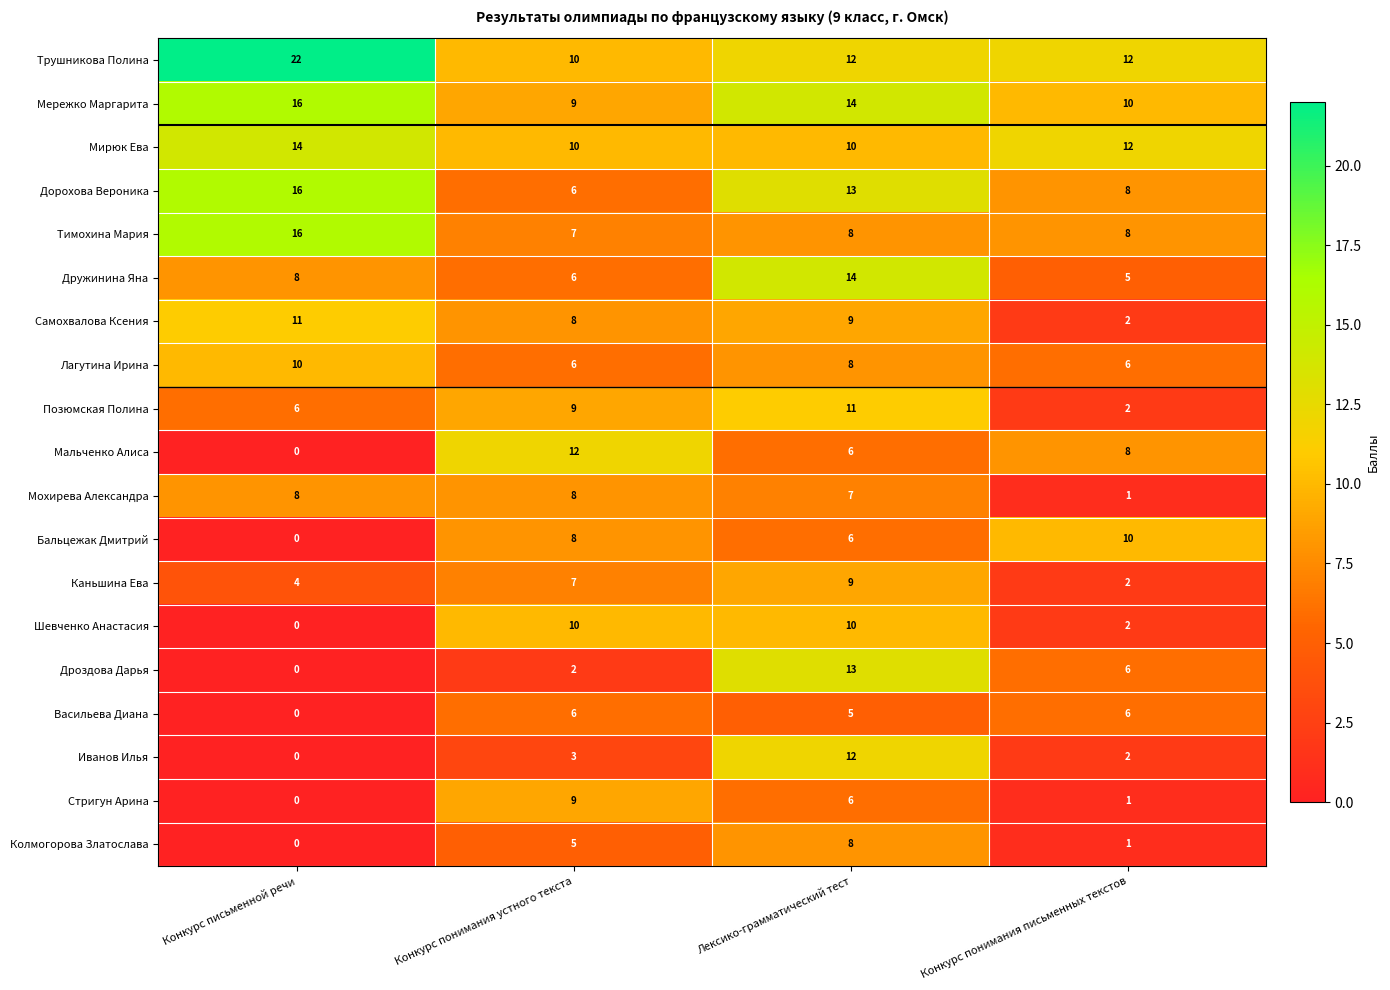

Which label corresponds to the smallest value in the chart?

Конкурс письменной речи